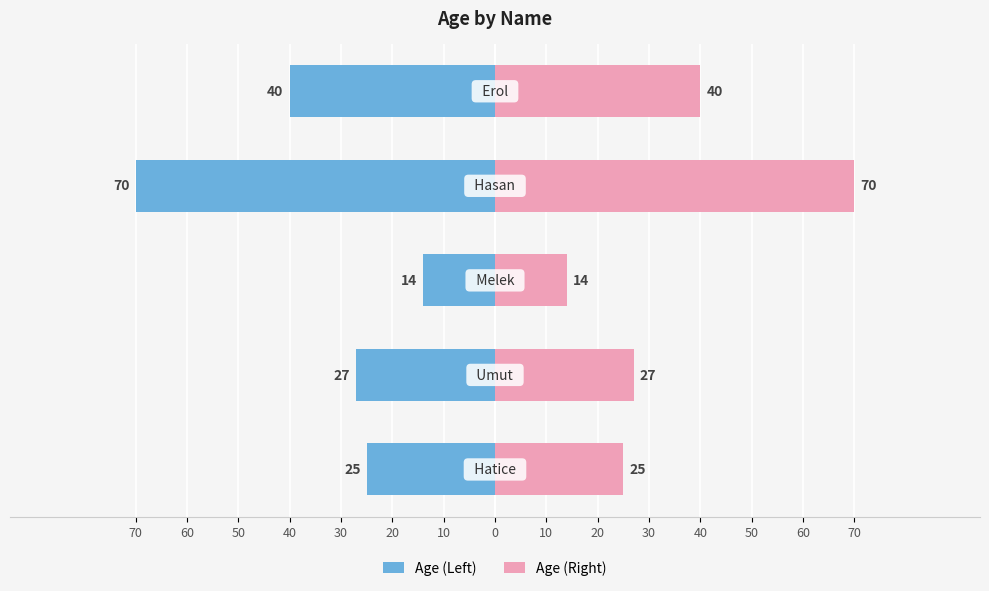

Which series has the widest spread of values?

Age (Left)